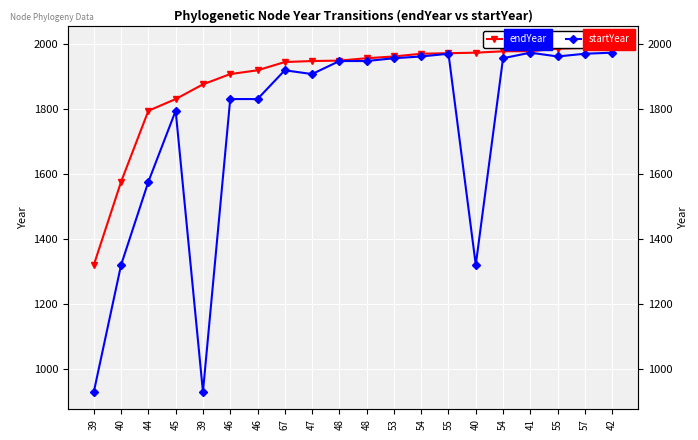

What is the sum of the startYear values at 55 and 44?

3539.2